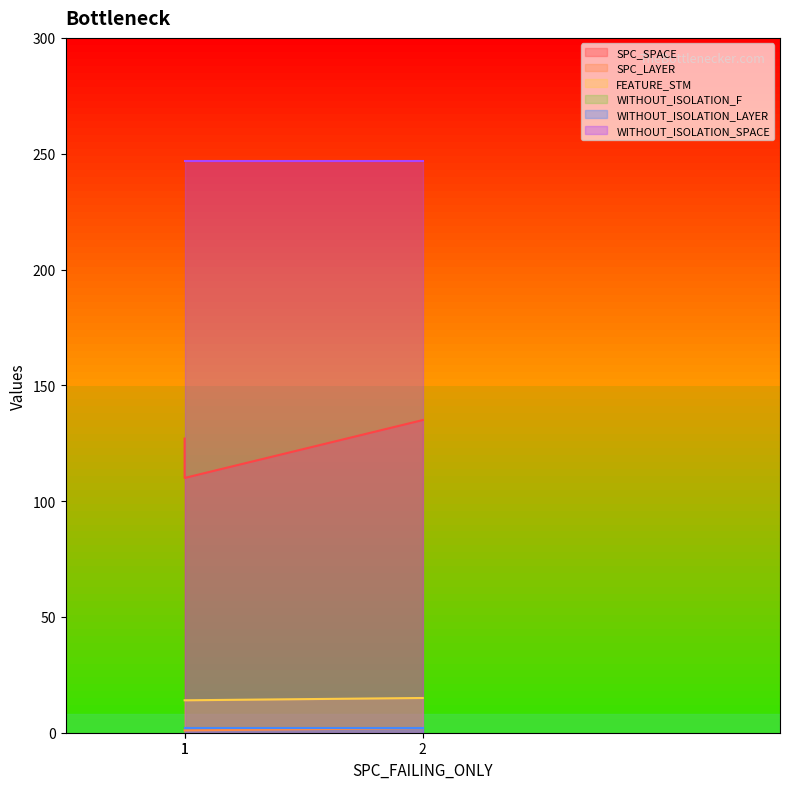

What is the value of the SPC_SPACE point at the 1st from the left?

127